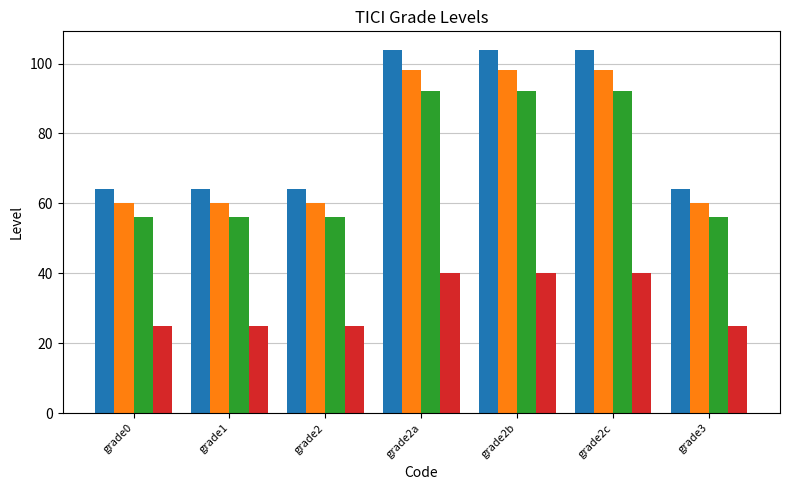

What is the total value across all series at grade1?

205